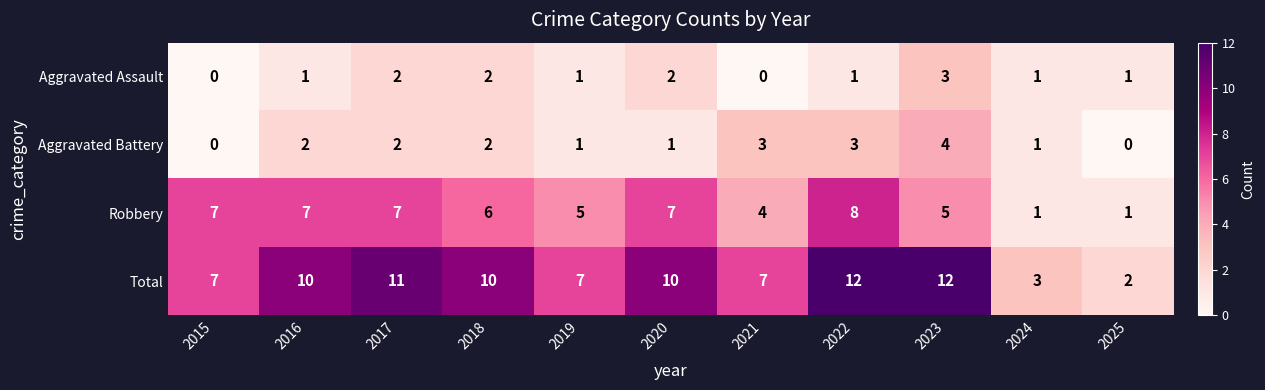

At how many categories does at least one series exceed 9?

6